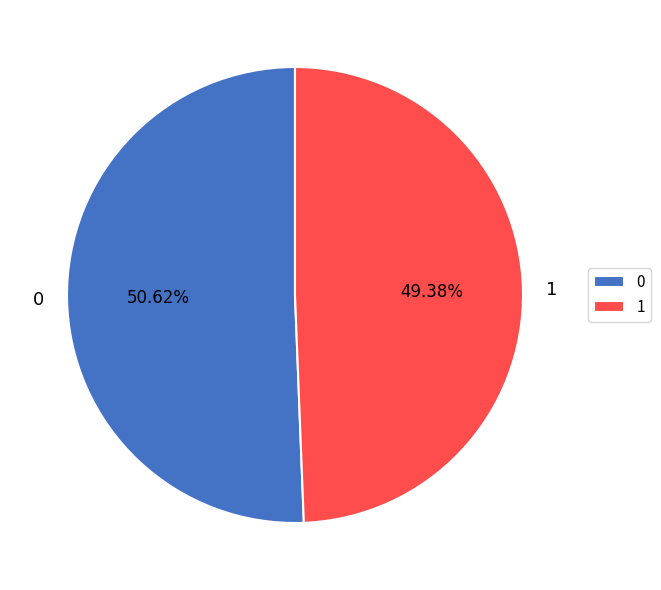

Does any single category account for the majority?

Yes